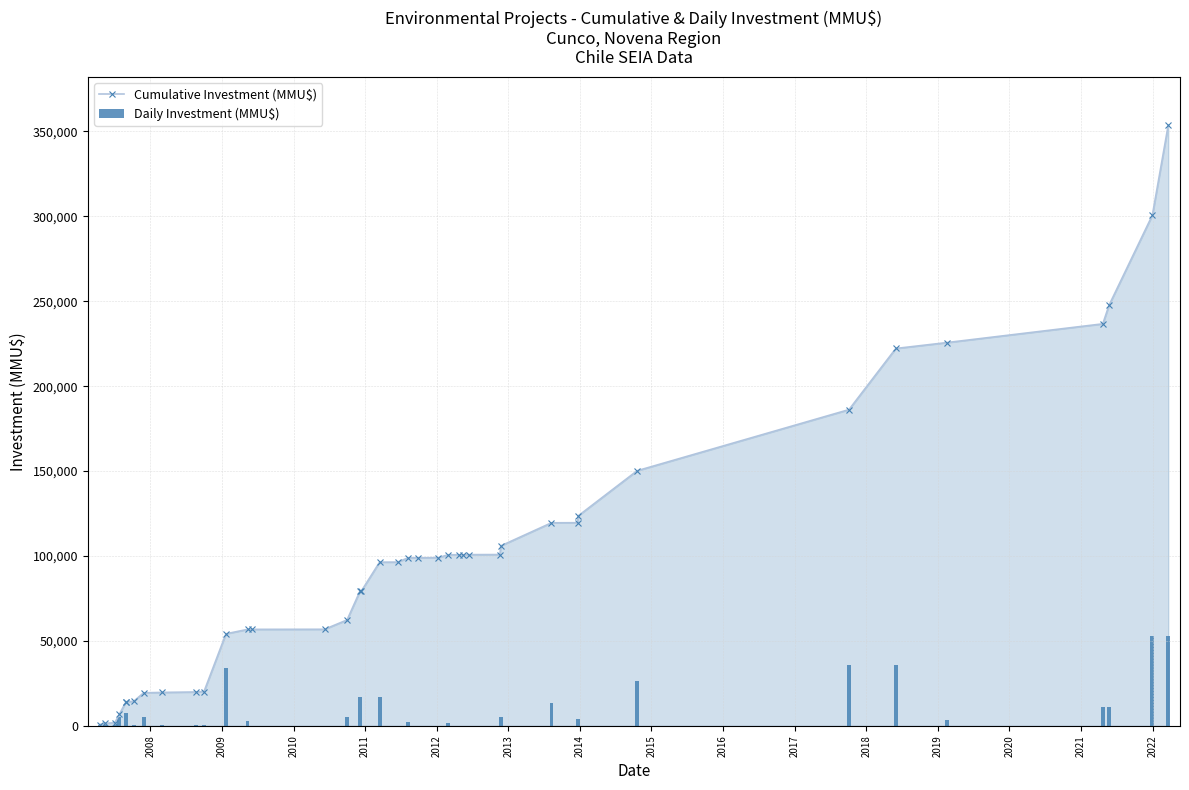

What is the maximum value for Cumulative Investment (MMU$)?

353707